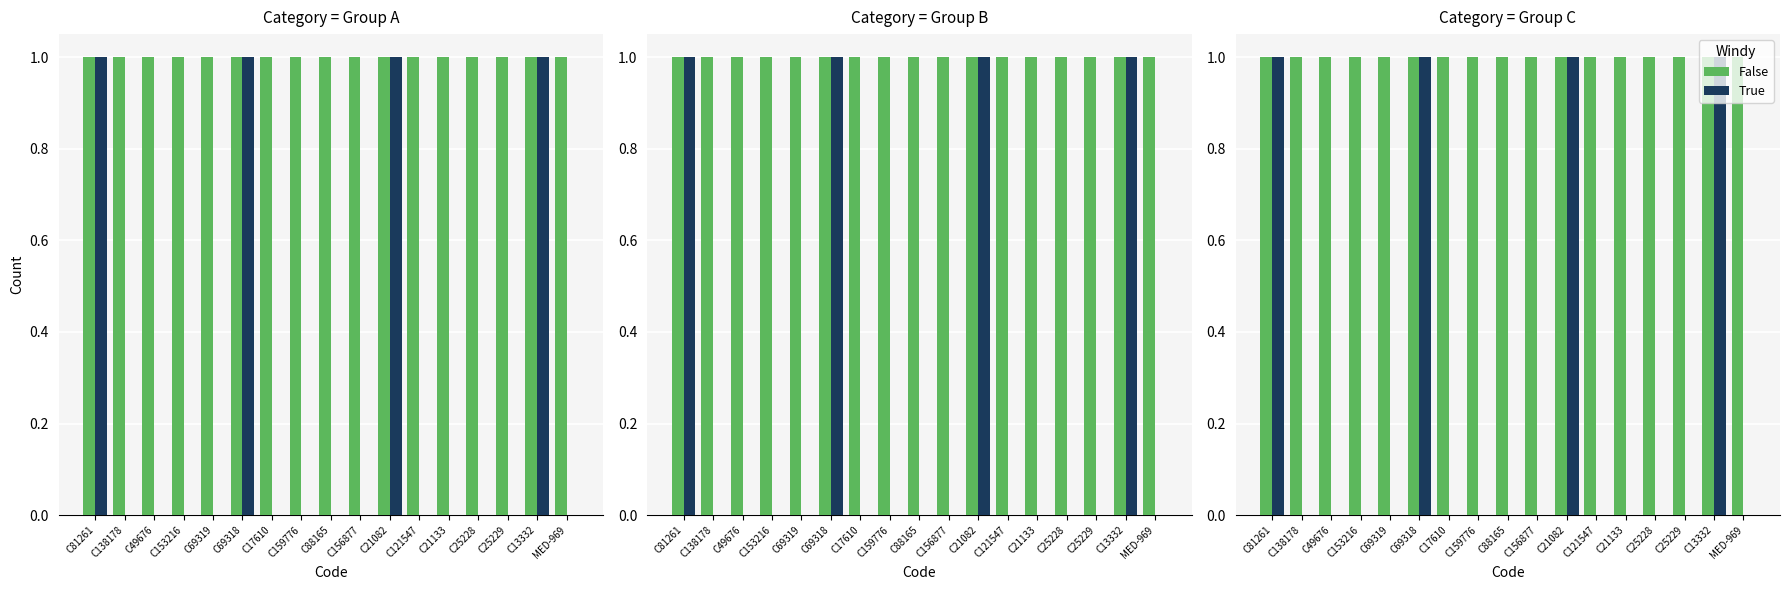

True or false: True has a value of 0 at C49676.

True